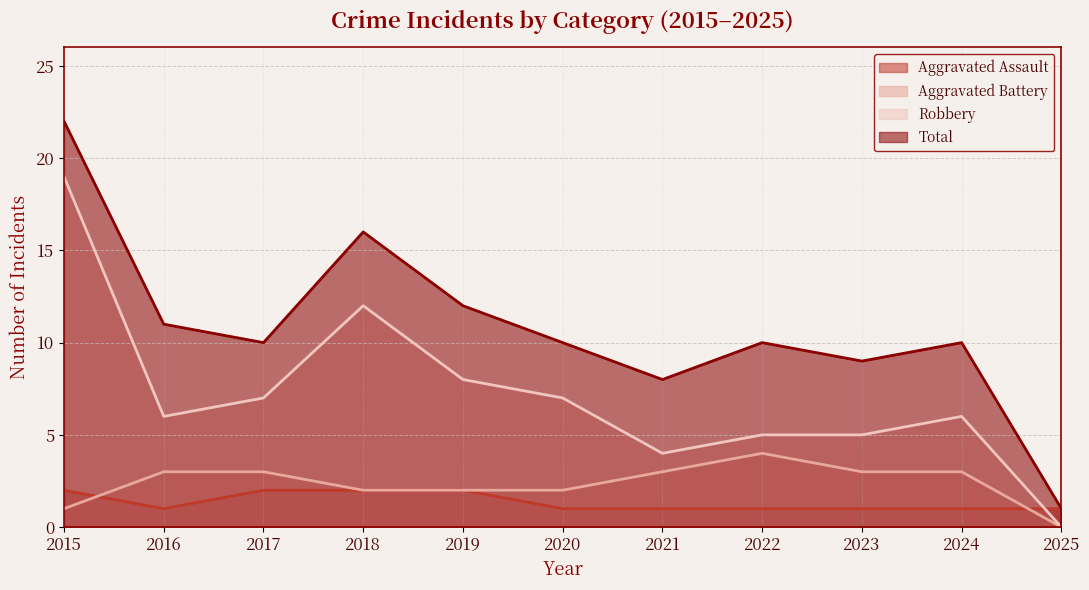

Which series has the widest spread of values?

Total